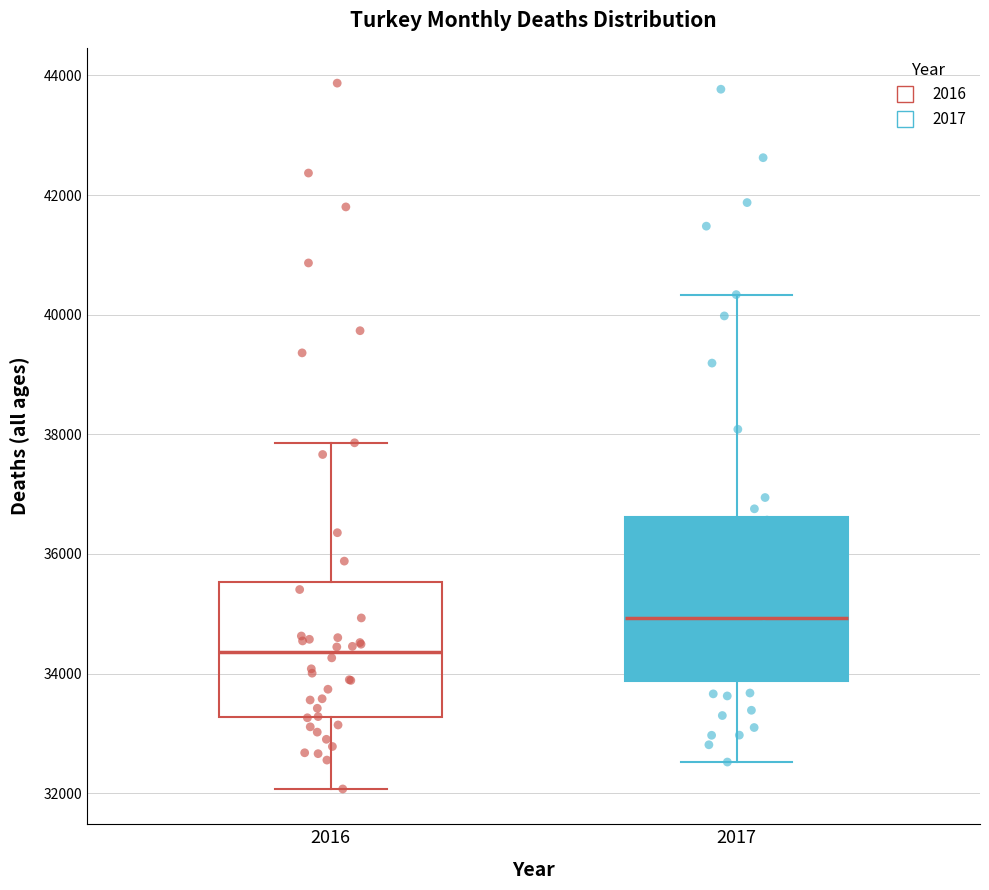

Where is the lower edge of the box at x = 2017 on the y-axis? The values are not printed on the chart, so give them approximately, as read against the axis.

33800